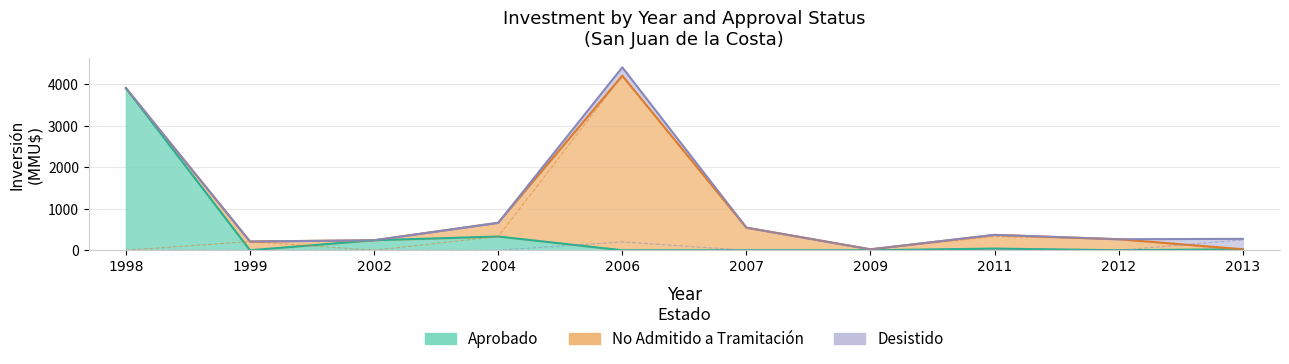

Which series ends up on top after the final intersection of Desistido_raw and No Admitido a Tramitación_raw?

Desistido_raw